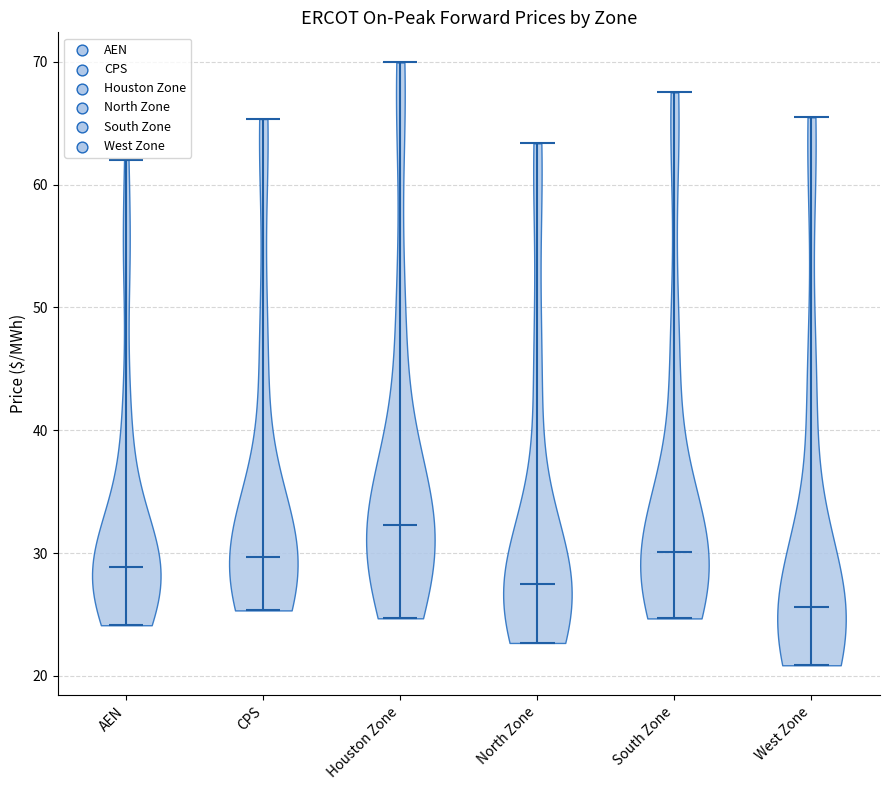

Reading left to right, read every violin against the y-axis: where its median line is, and the lowest and highest points it reaches. The values are not printed on the chart, so give them approximately, as read against the axis.

AEN: median line 29, lowest point 24, highest point 62
CPS: median line 30, lowest point 25, highest point 65
Houston Zone: median line 32, lowest point 25, highest point 70
North Zone: median line 28, lowest point 23, highest point 63
South Zone: median line 30, lowest point 25, highest point 68
West Zone: median line 26, lowest point 21, highest point 65